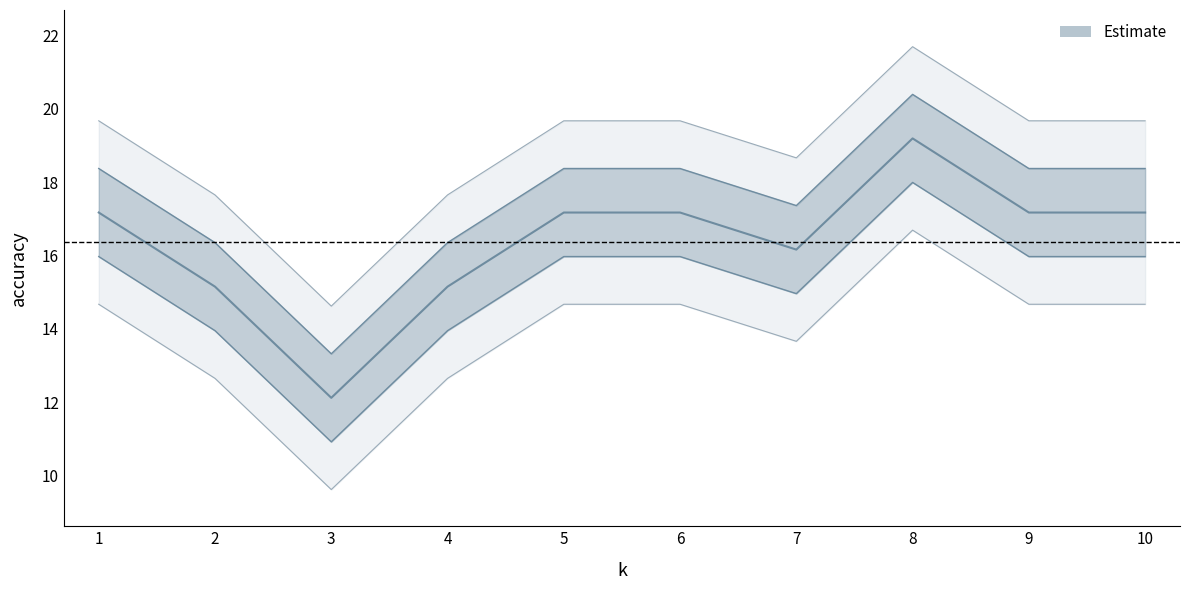

How many values exceed 19?

6